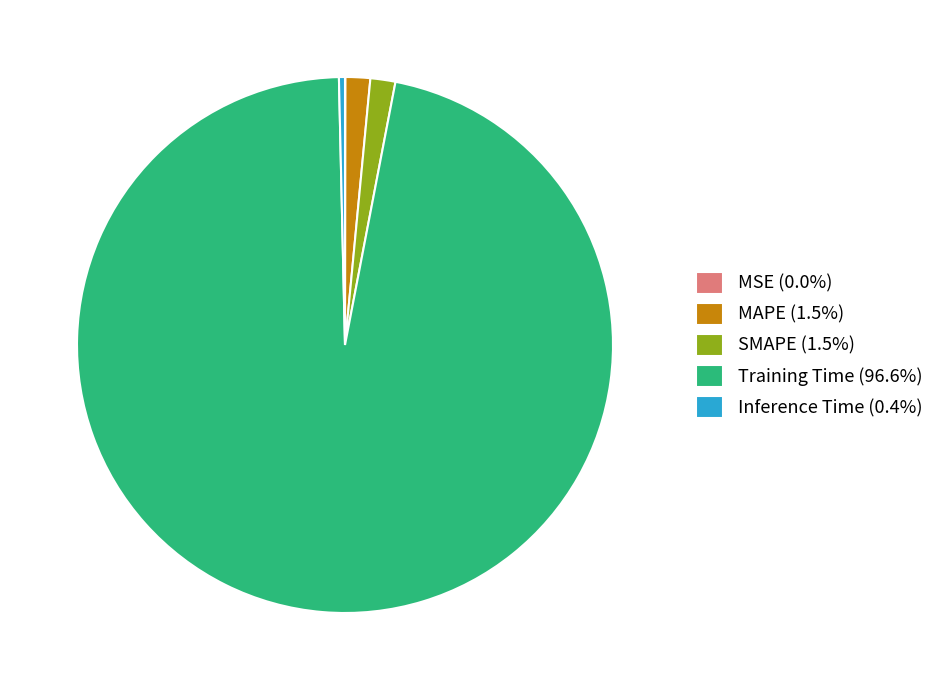

Is there any slice that represents more than half of the pie?

Yes